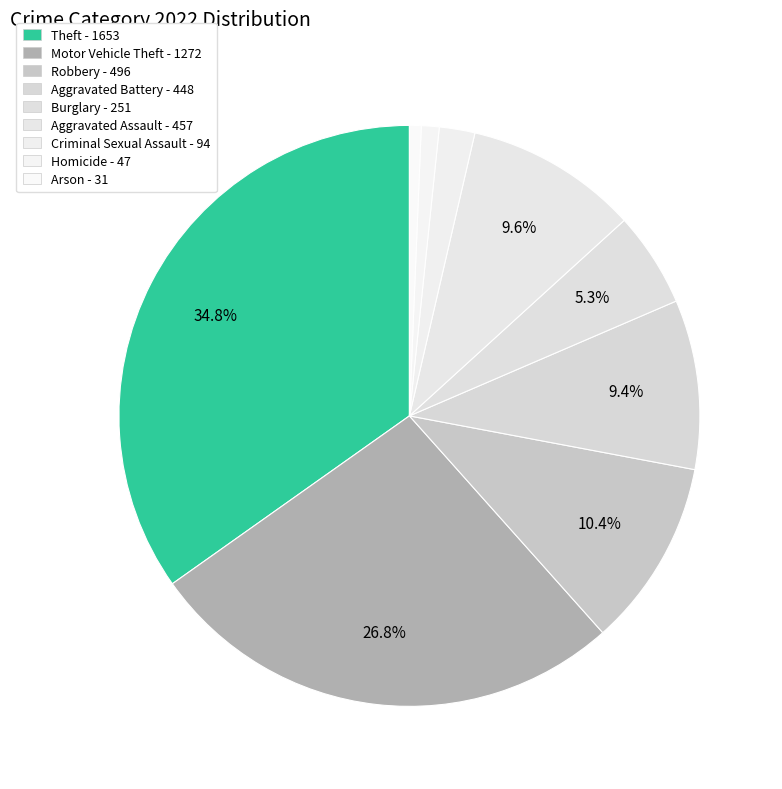

How many segments does this pie chart have?

9